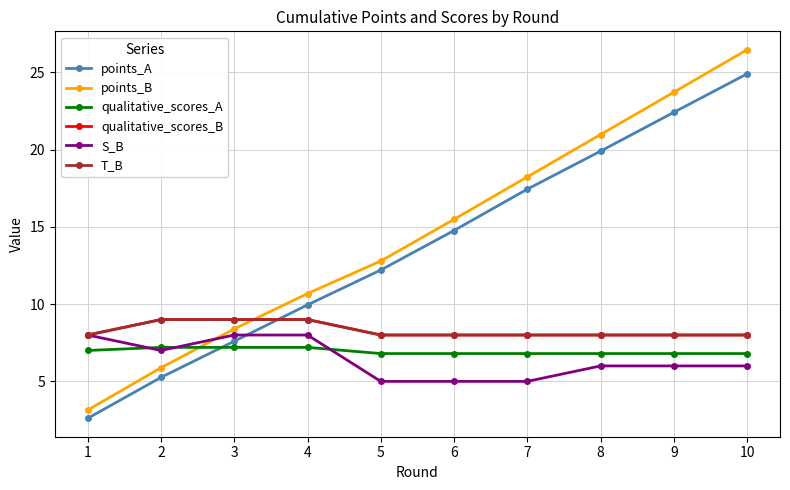

Is this an area chart (filled region under the line)?

No